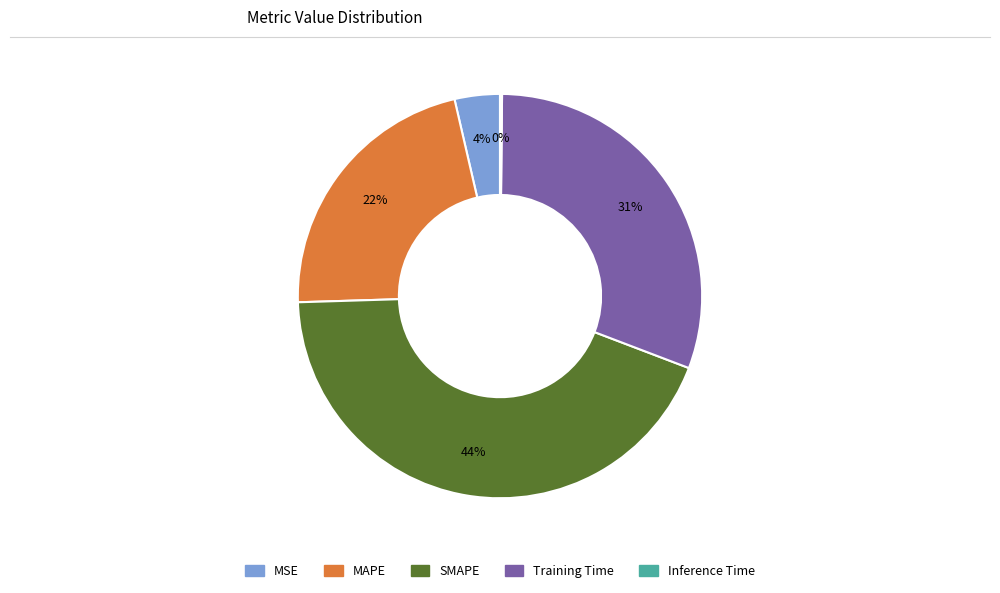

To the nearest percent, what is the average slice percentage?

20%